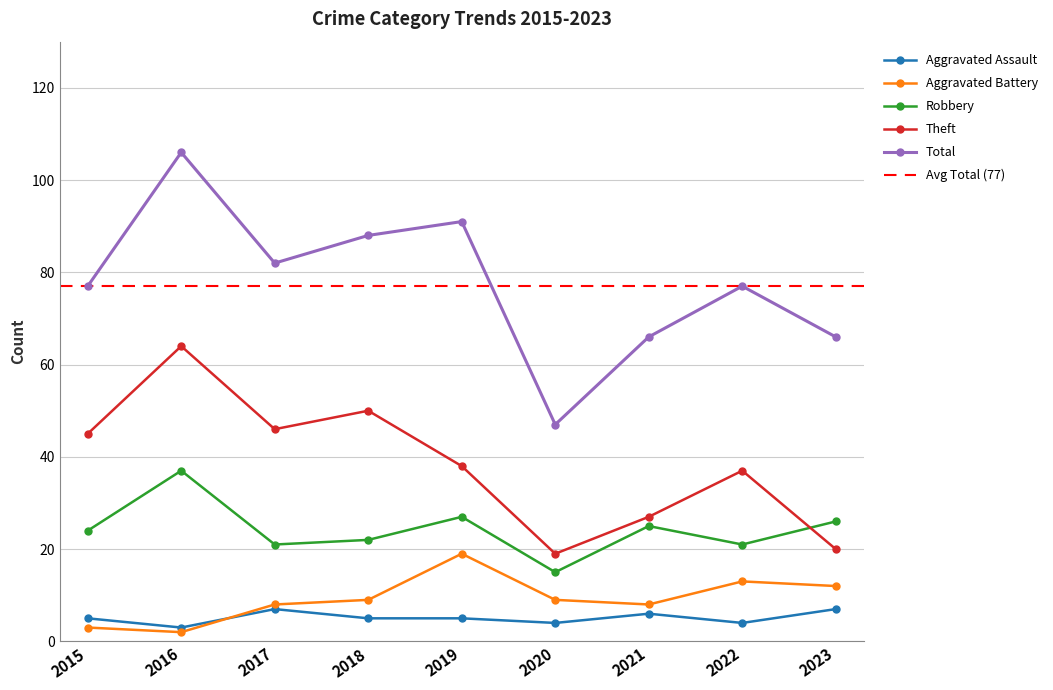

What is the difference between the Total values at 2016 and 2017?

24